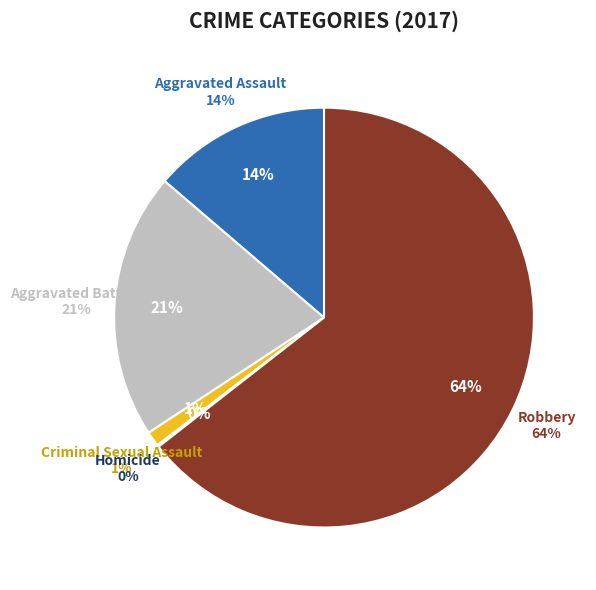

To the nearest percent, what is the difference between the largest and smallest slice percentages?

64%